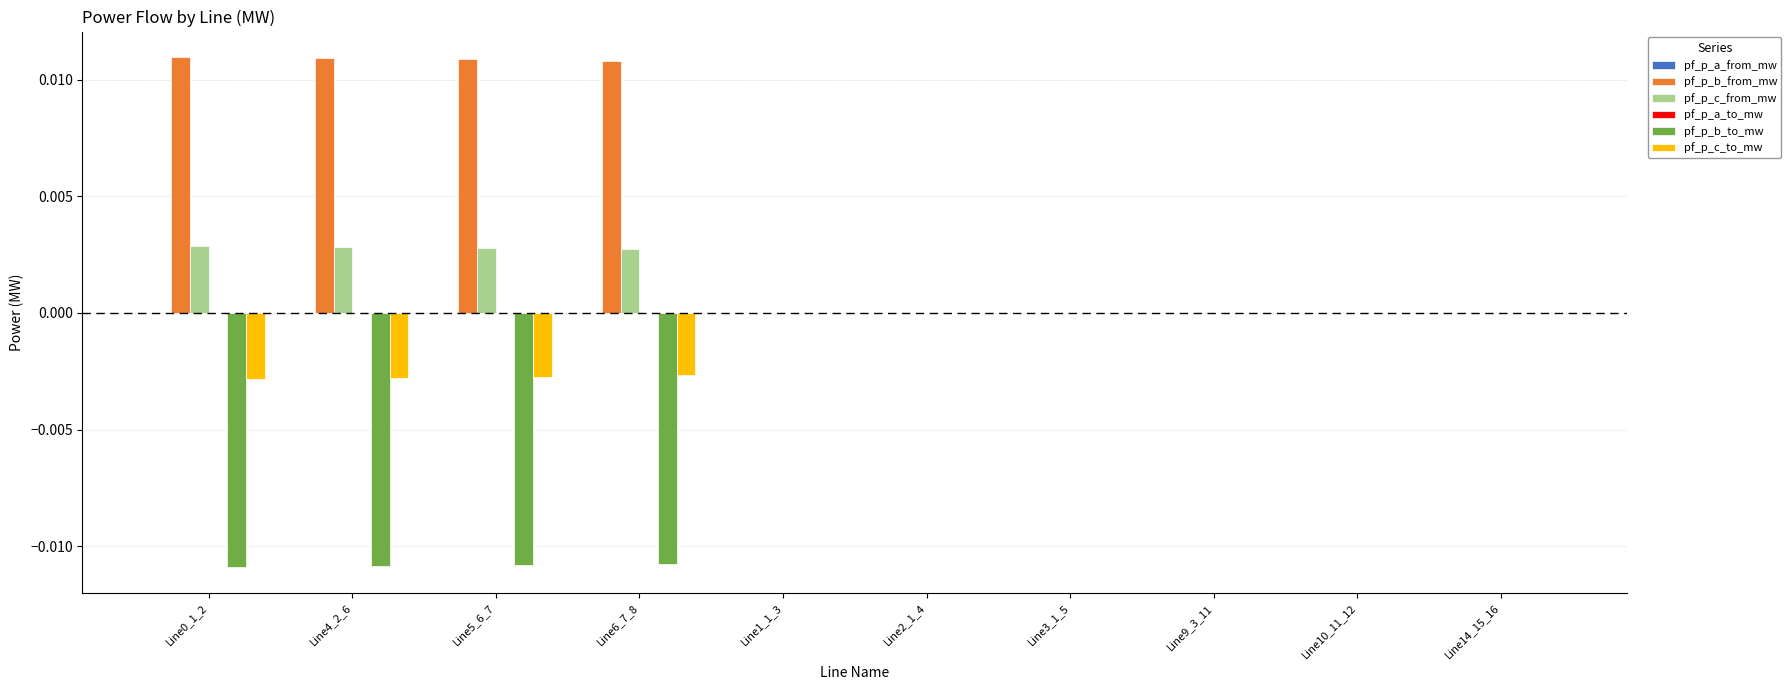

Is it true that pf_p_c_to_mw equals 0.0 at Line9_3_11?

True